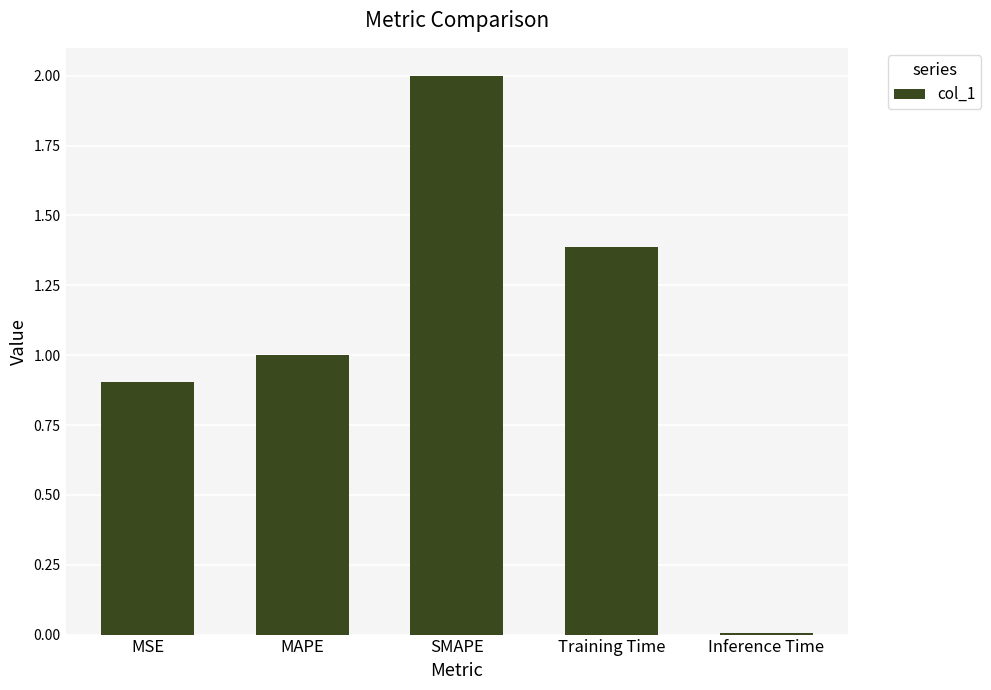

What is the average value?

1.1